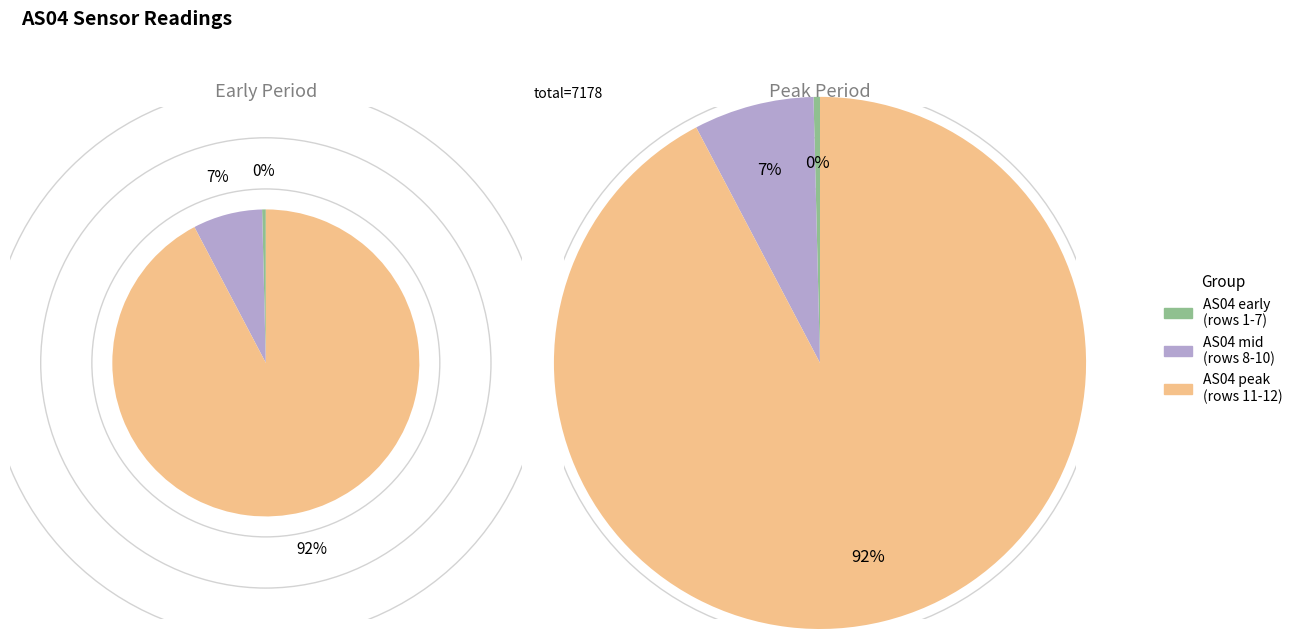

Is there a majority slice in this chart?

Yes